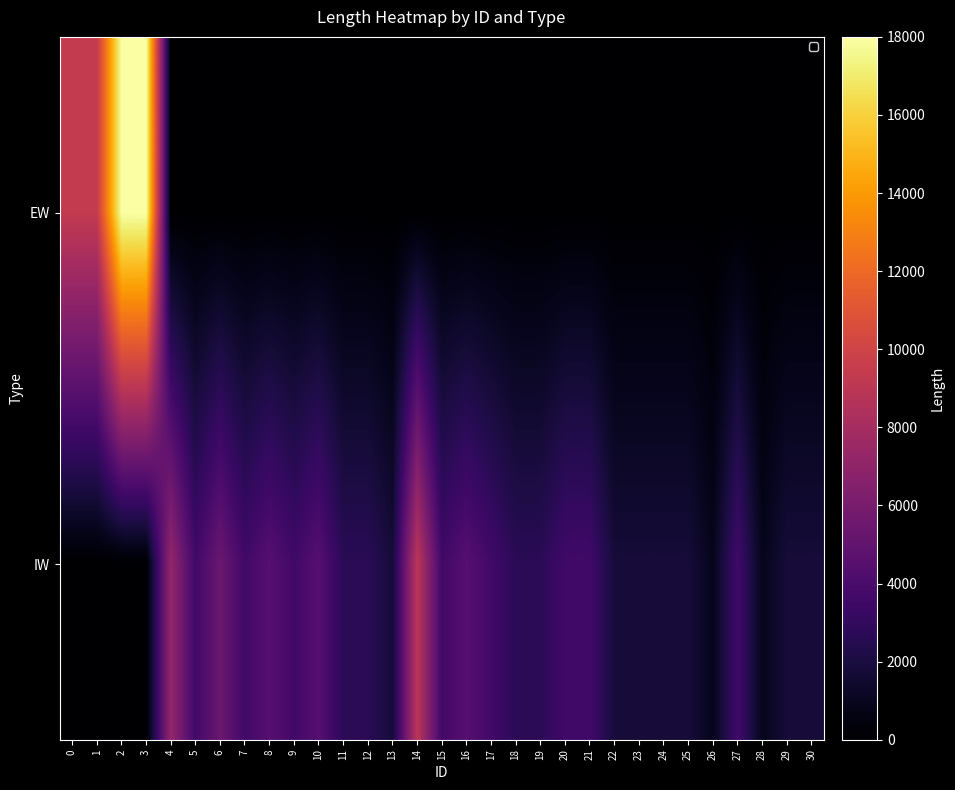

At 22, list the series in order from largest to smallest.

IW, EW